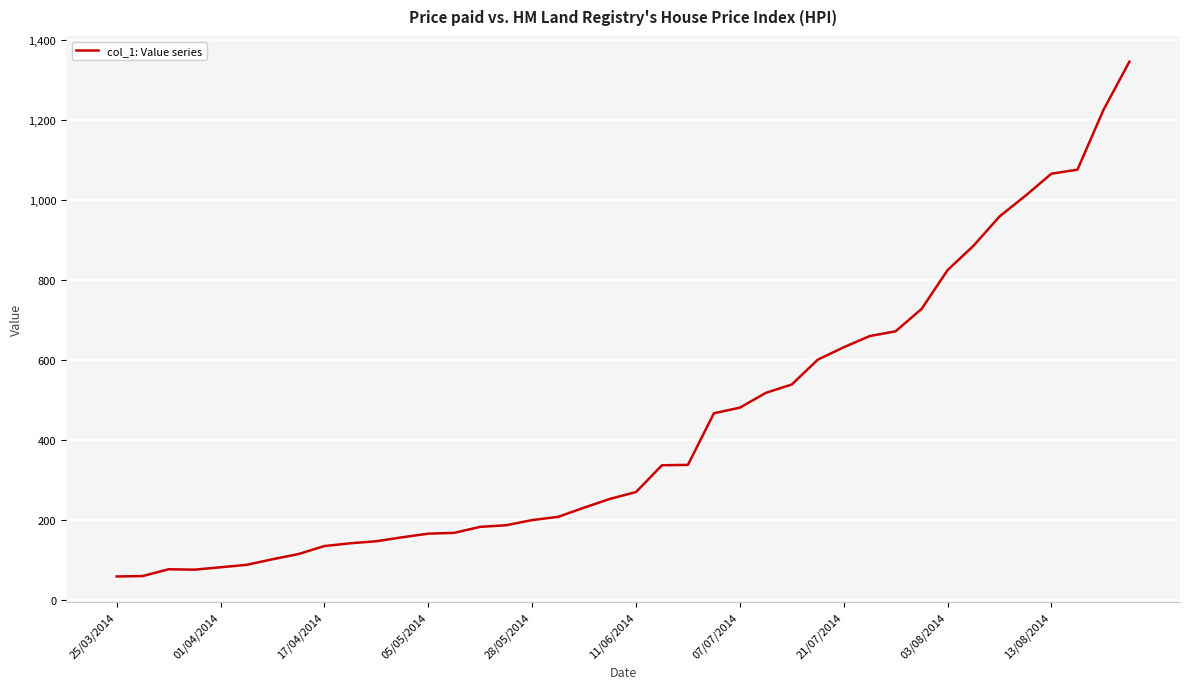

What is the difference between the maximum and minimum values?

1287